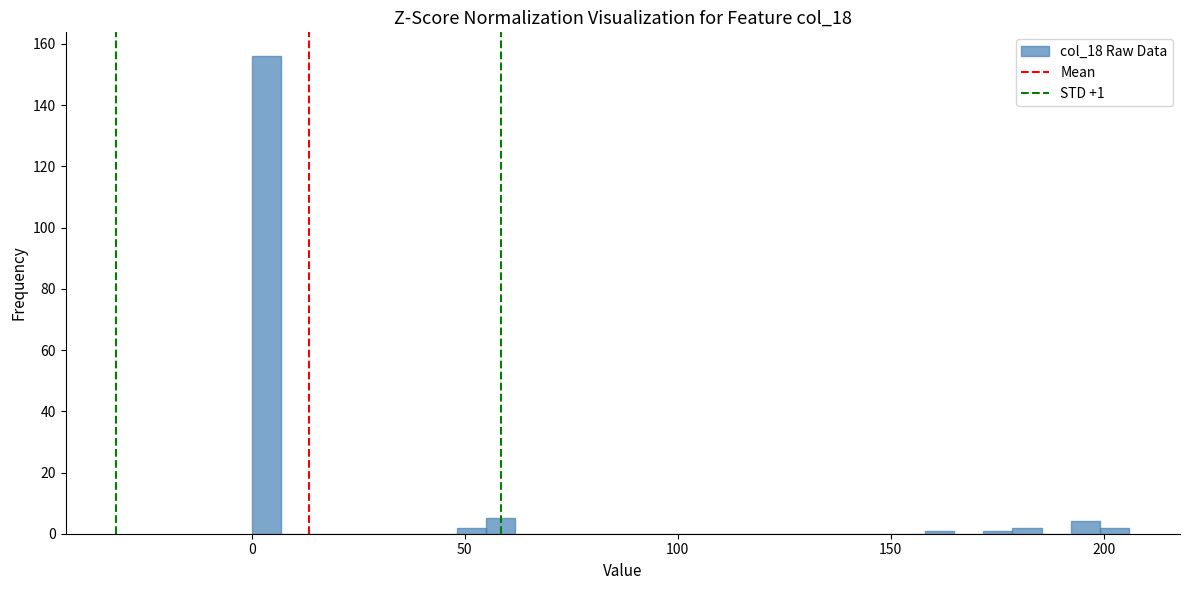

Around what value on the x-axis is the tallest bar? Give the approximate position of its centre, as read against the axis.

5